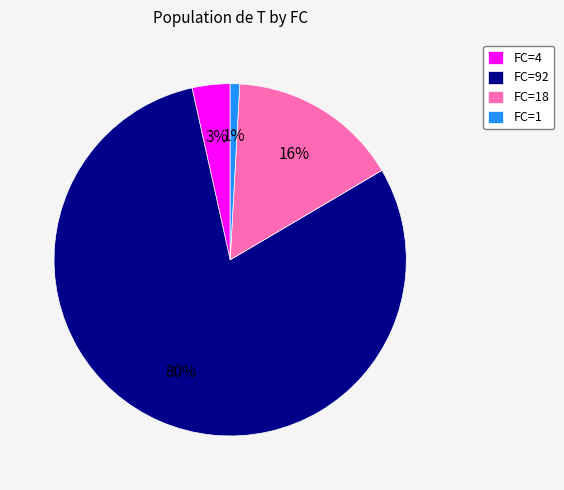

Do FC=18 and FC=92 together represent more than half of the pie?

Yes